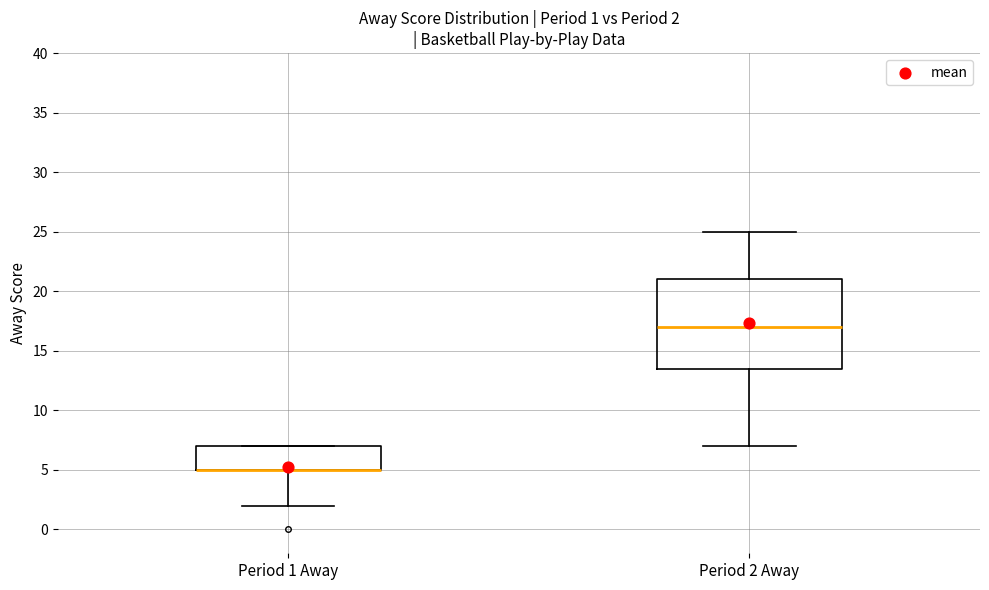

Comparing the boxes themselves (not the whiskers), which one is the tallest?

Period 2 Away